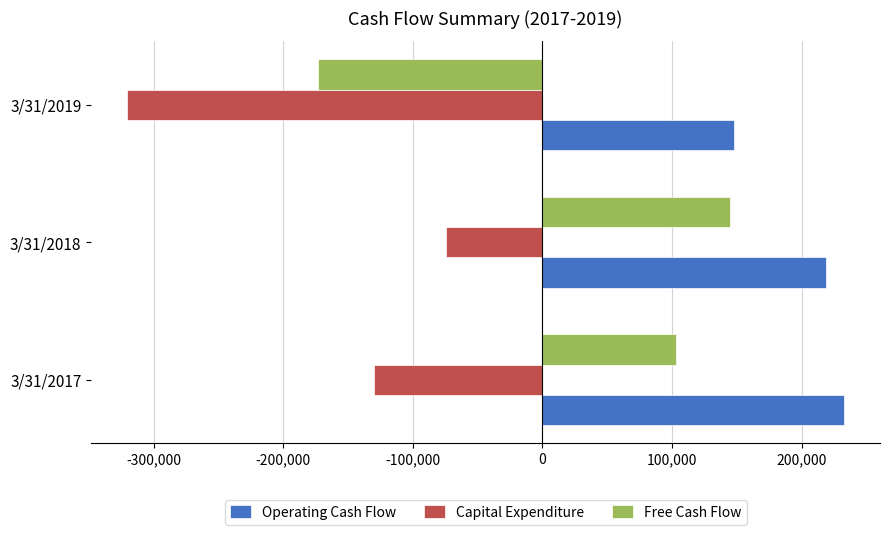

What is the minimum value shown in the chart?

-320488